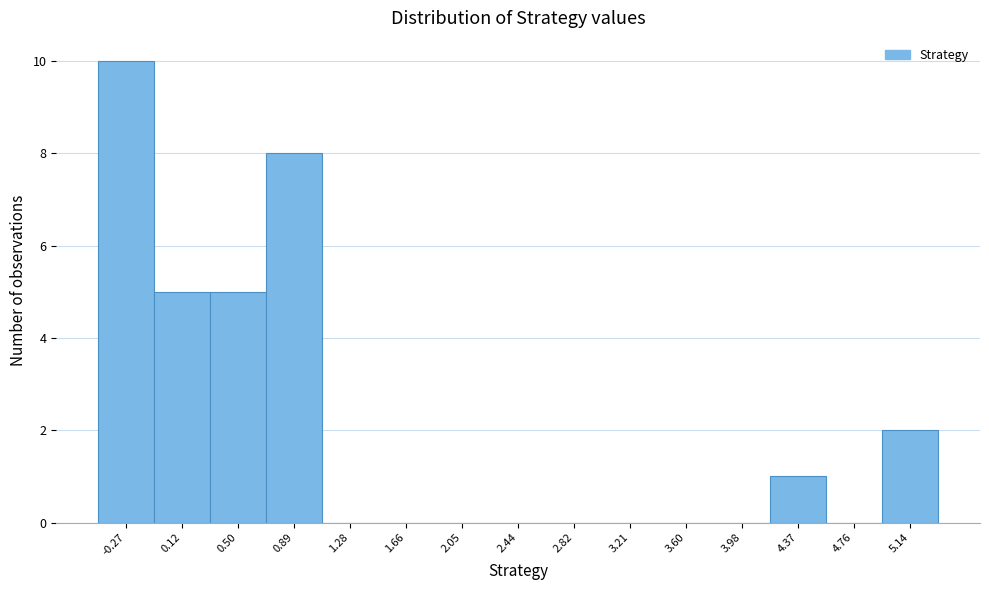

Reading left to right, what are all the values shown in this chart?

-0.27=10	0.12=5	0.50=5	0.89=8	1.28=0	1.66=0	2.05=0	2.44=0	2.82=0	3.21=0	3.60=0	3.98=0	4.37=1	4.76=0	5.14=2